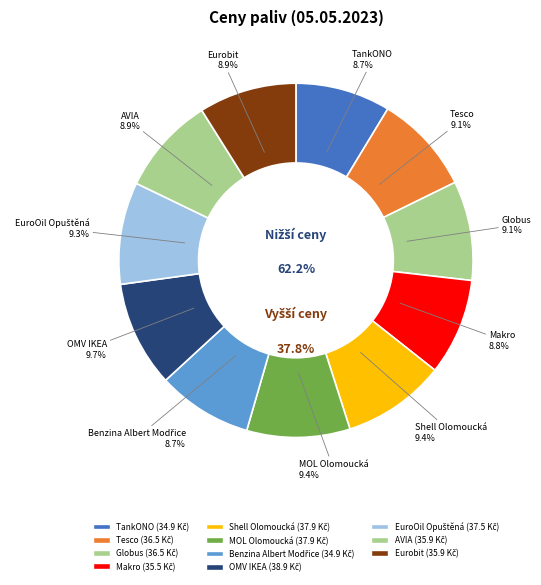

How many slices are in this pie chart?

11